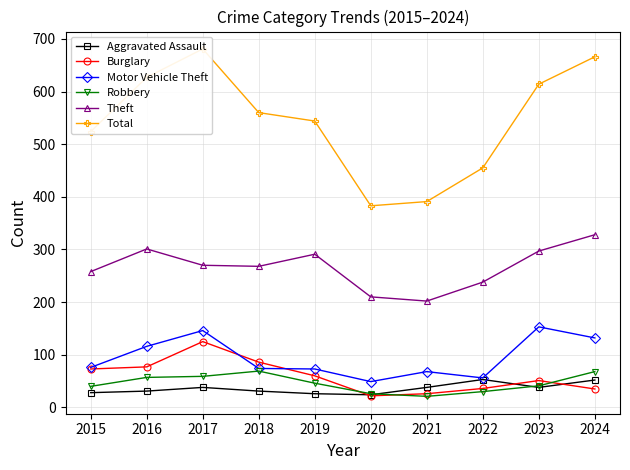

True or false: Burglary has a value of 22 at 2020.

True